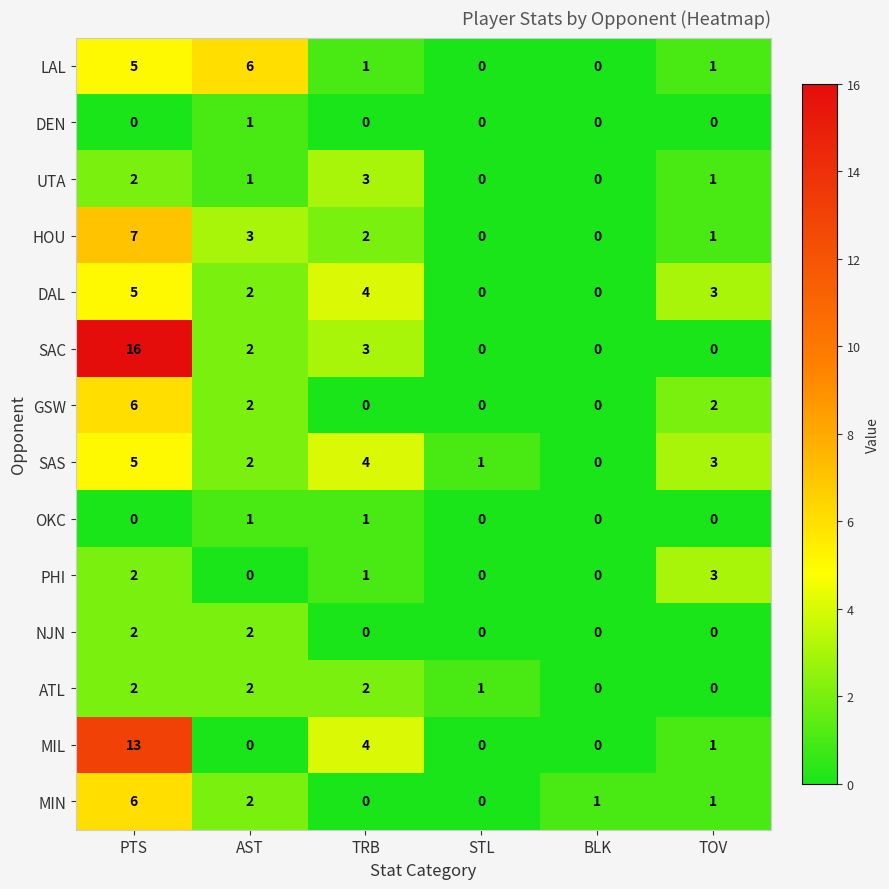

True or false: OKC has a value of -1 at TOV.

False